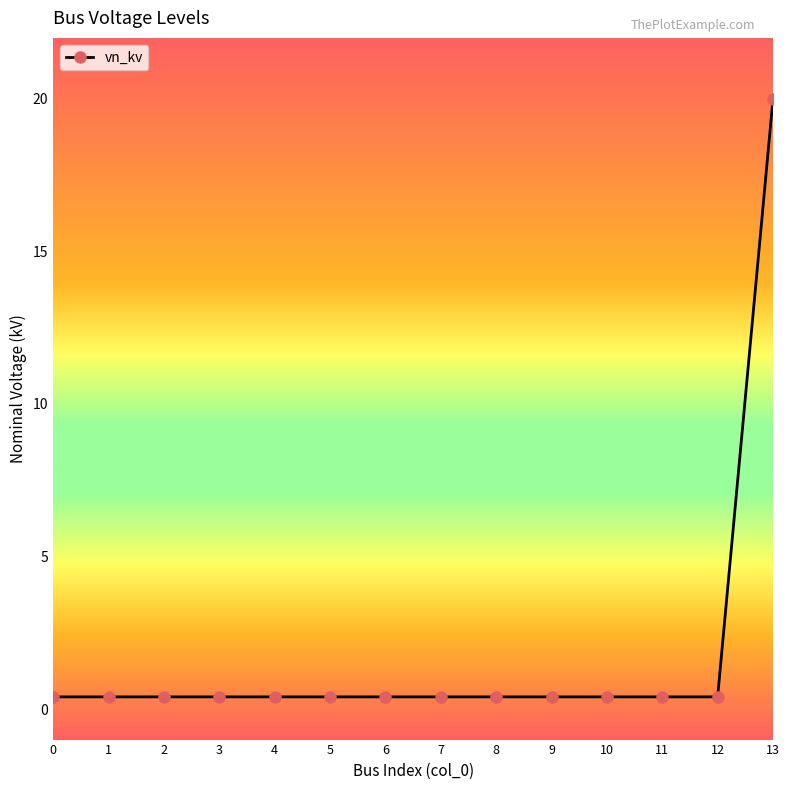

What is the change in value from 6 to 13?

+19.6